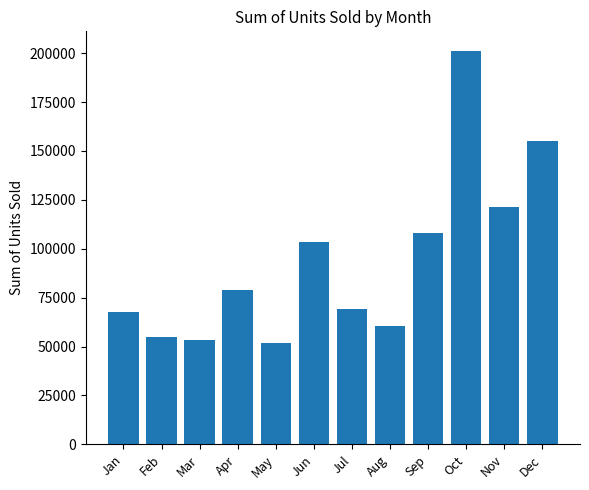

What is the ratio of the value at Jul to the value at Jun?

0.7